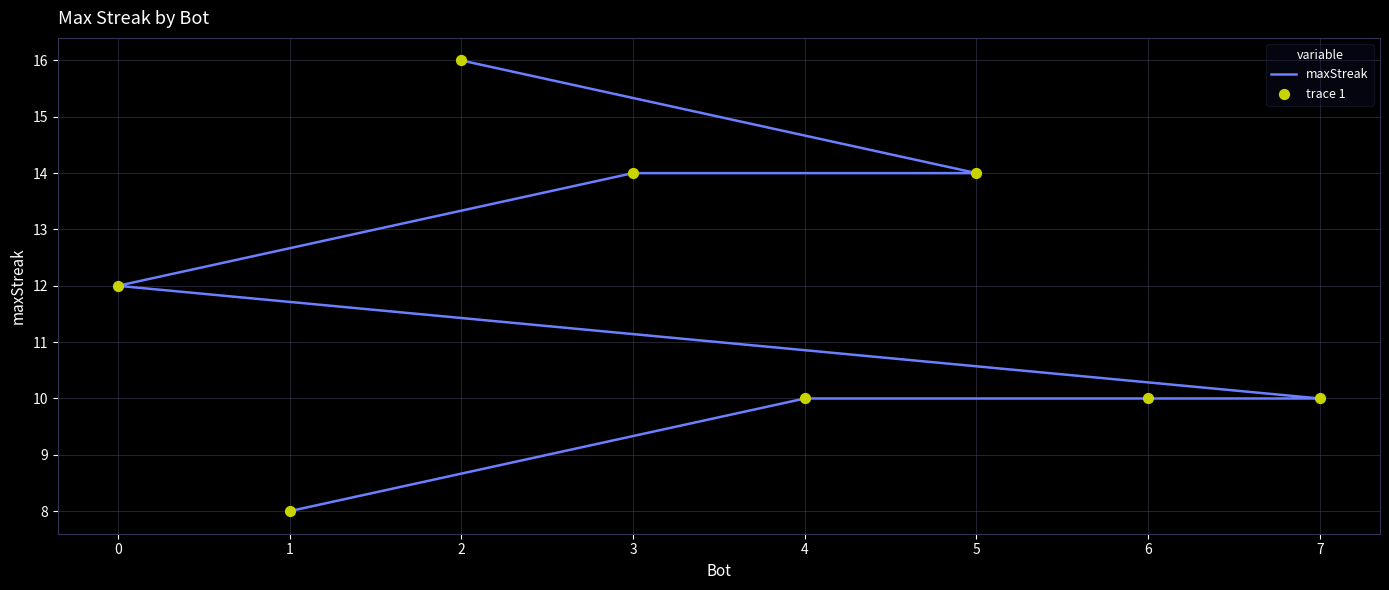

Which series has the largest total across all categories?

maxStreak